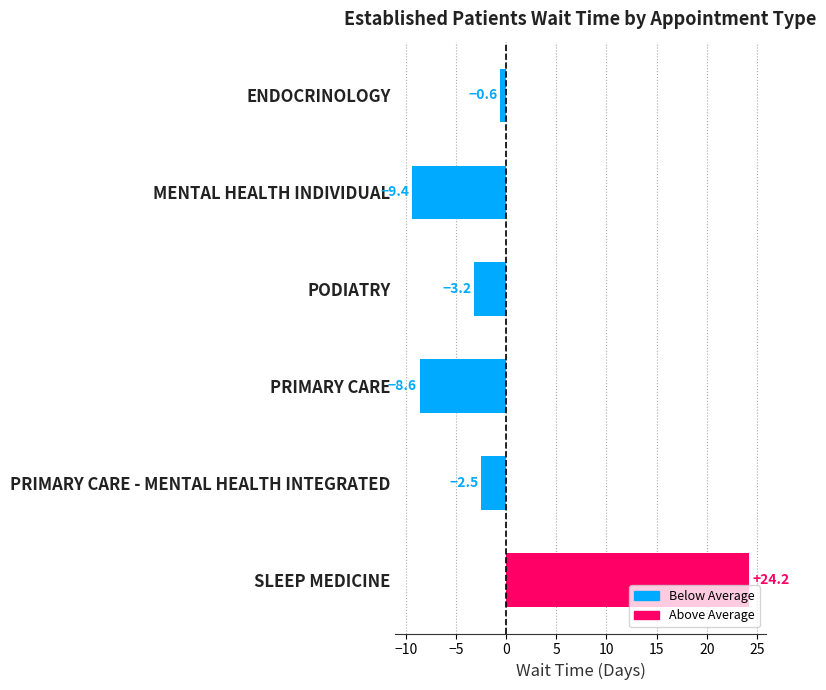

At which category does the chart reach its minimum across all series?

MENTAL HEALTH INDIVIDUAL